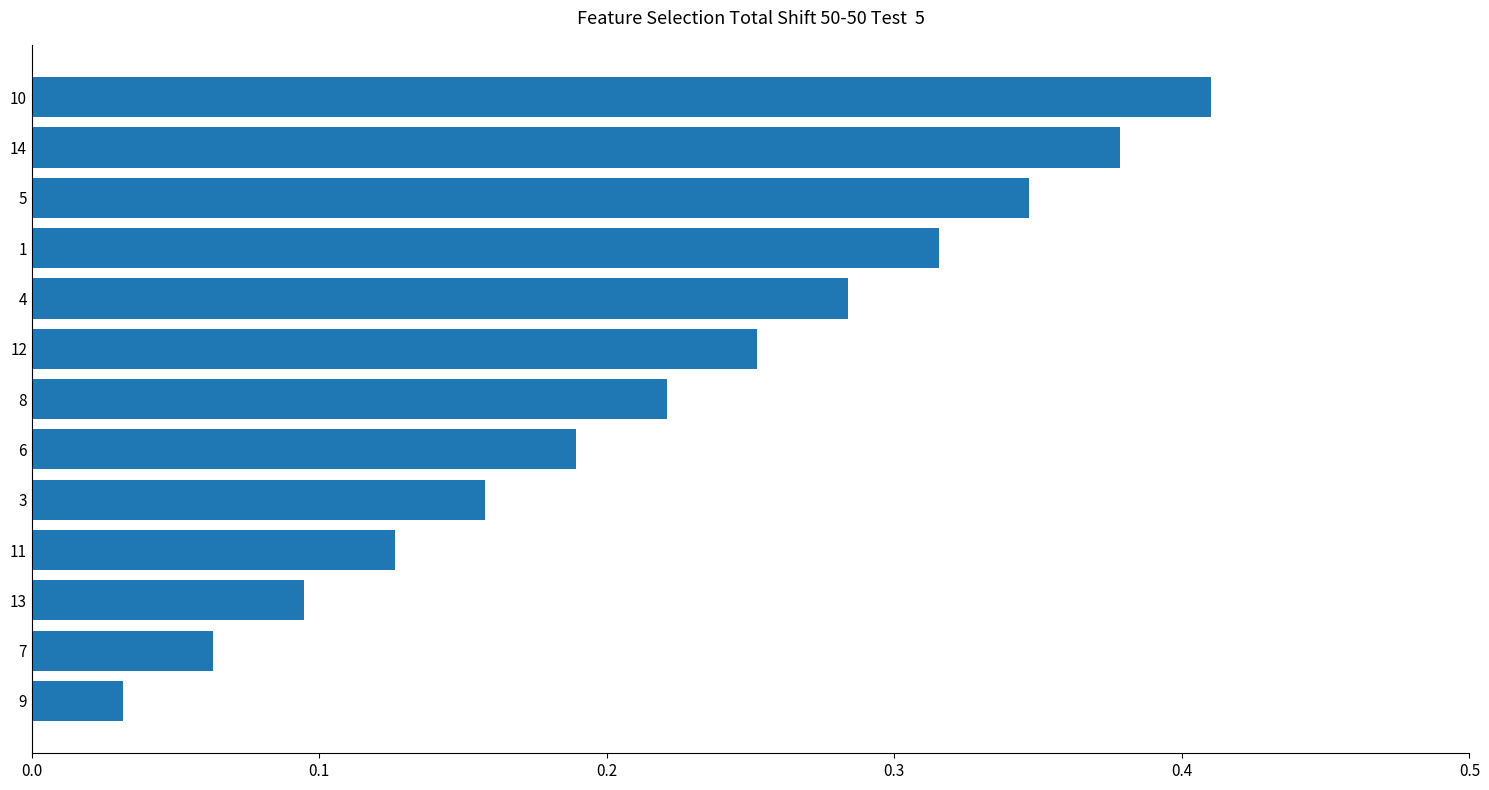

Between 14 and 13, which is larger?

14